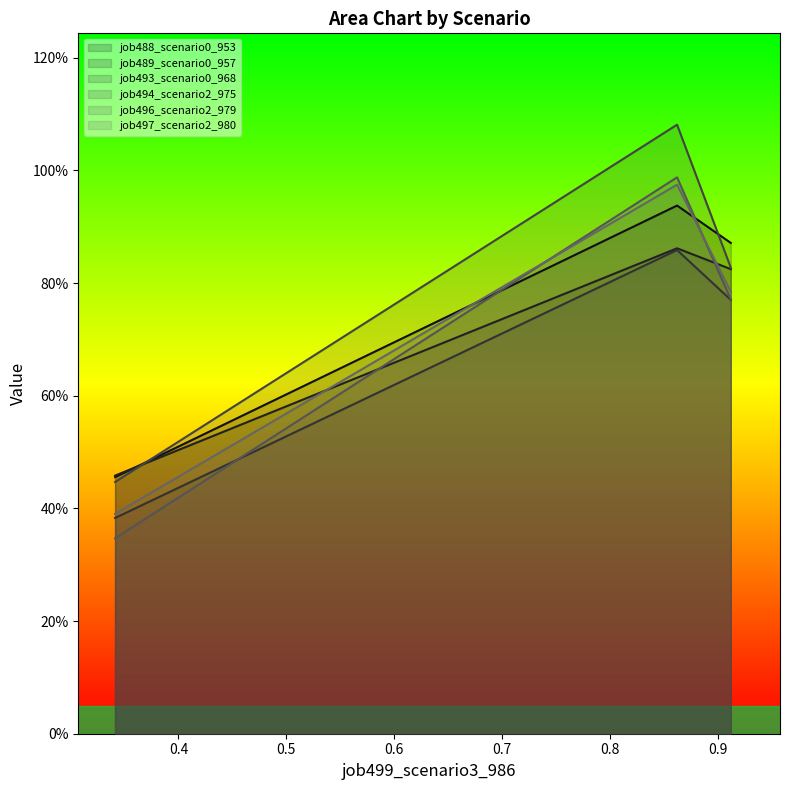

What are all the series names shown in the legend?

job488_scenario0_953, job489_scenario0_957, job493_scenario0_968, job494_scenario2_975, job496_scenario2_979, job497_scenario2_980